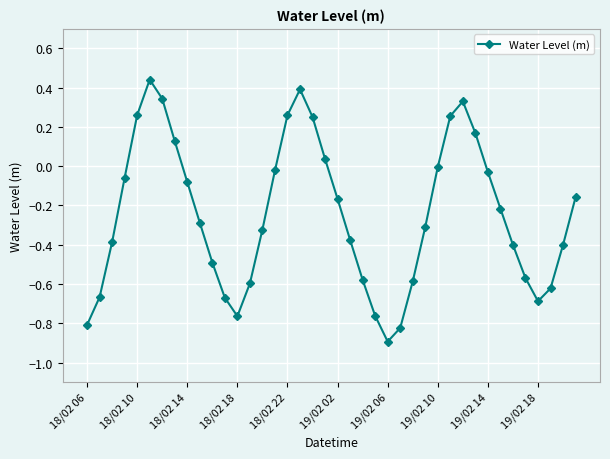

What is the difference between the maximum and second lowest values?

1.3